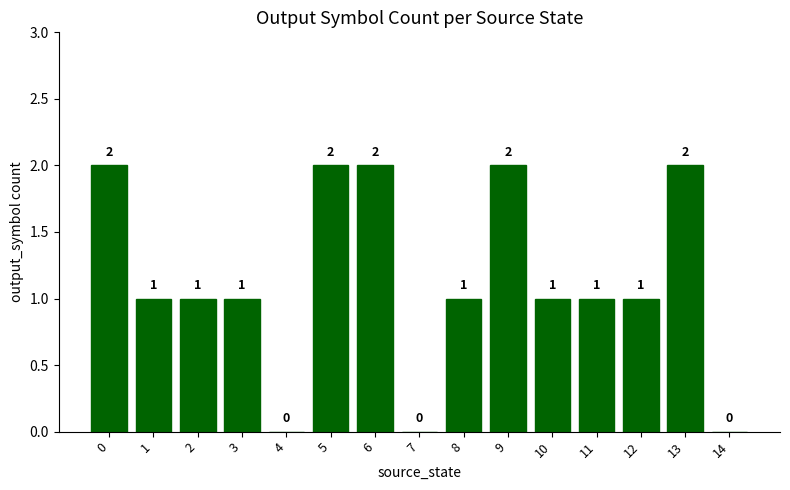

What is the sum of all values?

17